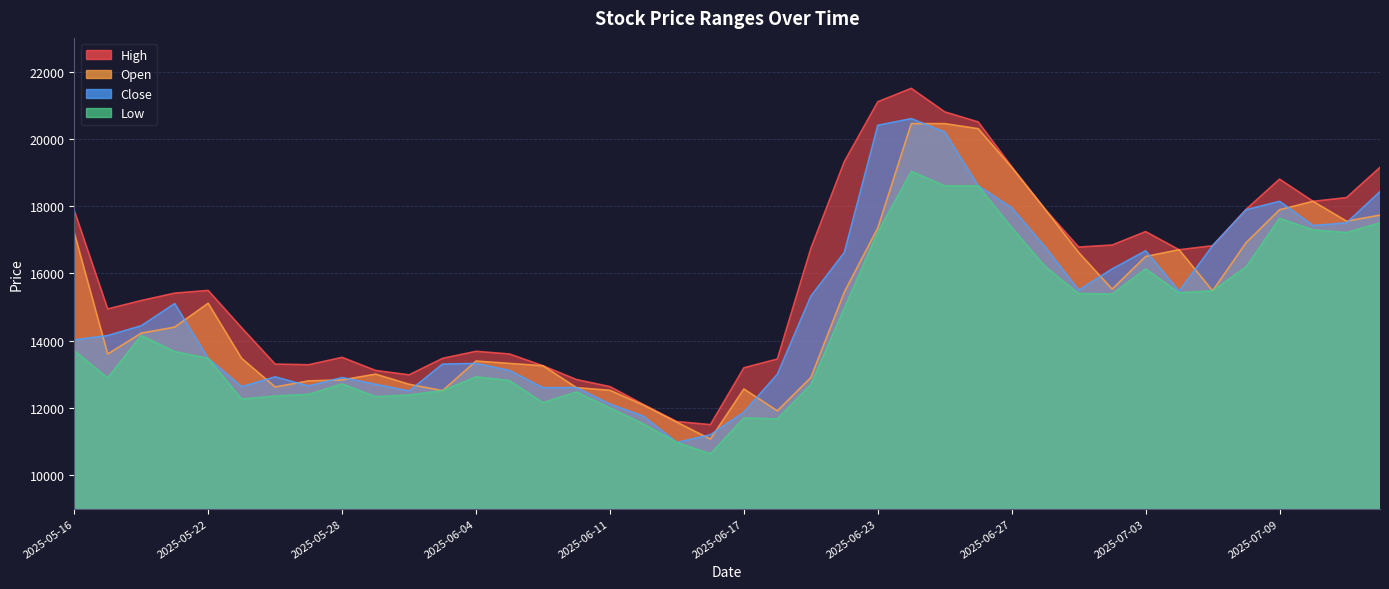

Reading right to left, list all the values displayed in this chart.

High: 2025-07-14=19150	2025-07-11=18250	2025-07-10=18140	2025-07-09=18800	2025-07-08=17900	2025-07-07=16820	2025-07-04=16700	2025-07-03=17240	2025-07-02=16840	2025-07-01=16780	2025-06-30=17900	2025-06-27=19170	2025-06-26=20500	2025-06-25=20800	2025-06-24=21500	2025-06-23=21100	2025-06-20=19320	2025-06-19=16740	2025-06-18=13450	2025-06-17=13190	2025-06-16=11500	2025-06-13=11590	2025-06-12=12100	2025-06-11=12630	2025-06-10=12840	2025-06-09=13250	2025-06-05=13600	2025-06-04=13680	2025-06-02=13470	2025-05-30=12980	2025-05-29=13110	2025-05-28=13500	2025-05-27=13280	2025-05-26=13300	2025-05-23=14380	2025-05-22=15490	2025-05-21=15410	2025-05-20=15190	2025-05-19=14940	2025-05-16=17870
Open: 2025-07-14=17730	2025-07-11=17550	2025-07-10=18140	2025-07-09=17890	2025-07-08=16910	2025-07-07=15480	2025-07-04=16700	2025-07-03=16500	2025-07-02=15530	2025-07-01=16620	2025-06-30=17900	2025-06-27=19150	2025-06-26=20300	2025-06-25=20450	2025-06-24=20450	2025-06-23=17350	2025-06-20=15440	2025-06-19=12900	2025-06-18=11910	2025-06-17=12560	2025-06-16=11070	2025-06-13=11570	2025-06-12=12080	2025-06-11=12520	2025-06-10=12600	2025-06-09=13250	2025-06-05=13320	2025-06-04=13390	2025-06-02=12510	2025-05-30=12700	2025-05-29=13000	2025-05-28=12830	2025-05-27=12800	2025-05-26=12620	2025-05-23=13470	2025-05-22=15110	2025-05-21=14400	2025-05-20=14220	2025-05-19=13600	2025-05-16=17210
Close: 2025-07-14=18430	2025-07-11=17500	2025-07-10=17420	2025-07-09=18140	2025-07-08=17890	2025-07-07=16820	2025-07-04=15470	2025-07-03=16670	2025-07-02=16130	2025-07-01=15500	2025-06-30=16780	2025-06-27=17950	2025-06-26=18600	2025-06-25=20200	2025-06-24=20600	2025-06-23=20400	2025-06-20=16620	2025-06-19=15320	2025-06-18=13000	2025-06-17=11870	2025-06-16=11200	2025-06-13=10970	2025-06-12=11750	2025-06-11=12110	2025-06-10=12600	2025-06-09=12600	2025-06-05=13110	2025-06-04=13320	2025-06-02=13300	2025-05-30=12500	2025-05-29=12700	2025-05-28=12900	2025-05-27=12650	2025-05-26=12920	2025-05-23=12630	2025-05-22=13470	2025-05-21=15100	2025-05-20=14440	2025-05-19=14150	2025-05-16=14020
Low: 2025-07-14=17500	2025-07-11=17210	2025-07-10=17290	2025-07-09=17630	2025-07-08=16190	2025-07-07=15480	2025-07-04=15420	2025-07-03=16130	2025-07-02=15380	2025-07-01=15400	2025-06-30=16200	2025-06-27=17360	2025-06-26=18600	2025-06-25=18600	2025-06-24=19030	2025-06-23=17220	2025-06-20=14960	2025-06-19=12690	2025-06-18=11670	2025-06-17=11700	2025-06-16=10630	2025-06-13=10970	2025-06-12=11520	2025-06-11=12000	2025-06-10=12470	2025-06-09=12150	2025-06-05=12810	2025-06-04=12920	2025-06-02=12510	2025-05-30=12380	2025-05-29=12330	2025-05-28=12710	2025-05-27=12400	2025-05-26=12350	2025-05-23=12260	2025-05-22=13470	2025-05-21=13670	2025-05-20=14150	2025-05-19=12890	2025-05-16=13700